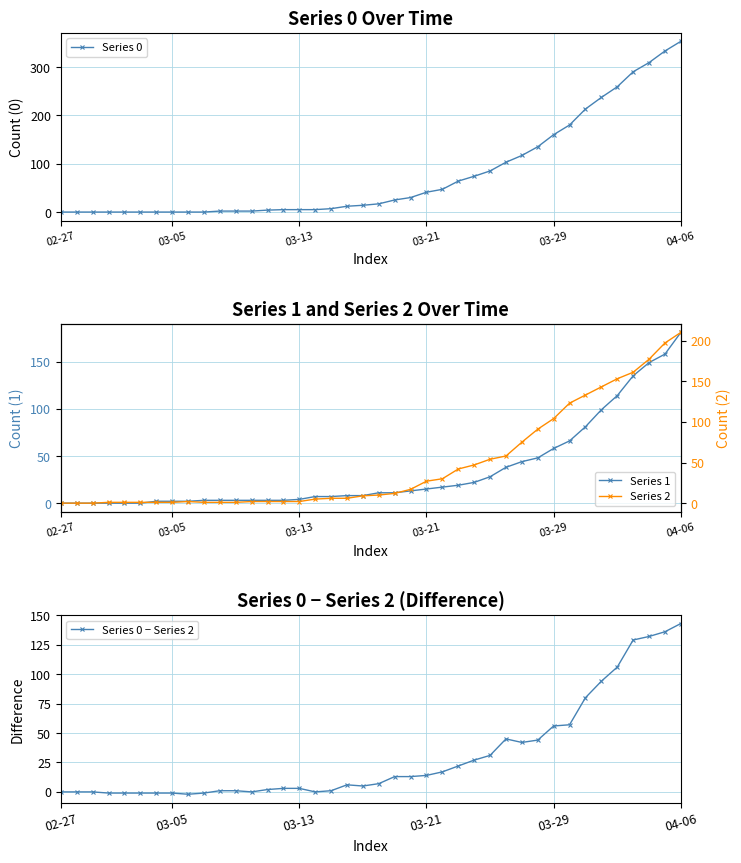

The value of Series 0 at 03-05 is -242. True or false?

False